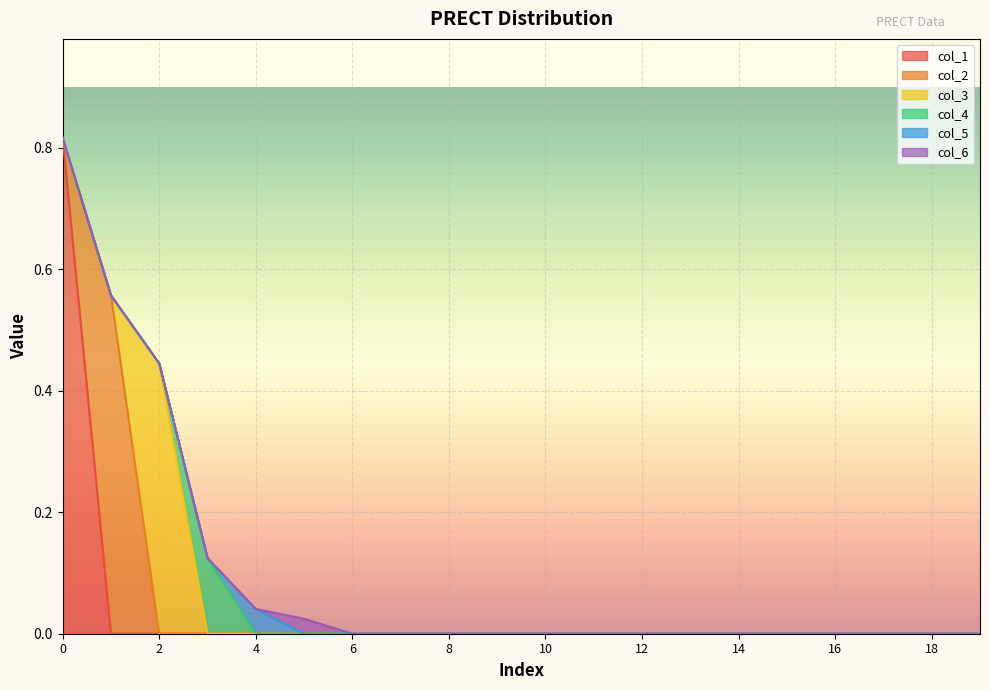

How many data points in col_5 are above 0?

1